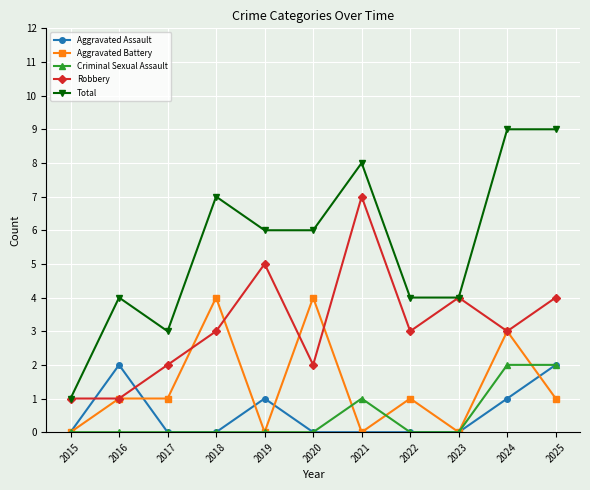

What is the difference between the highest and lowest values at 2021?

8